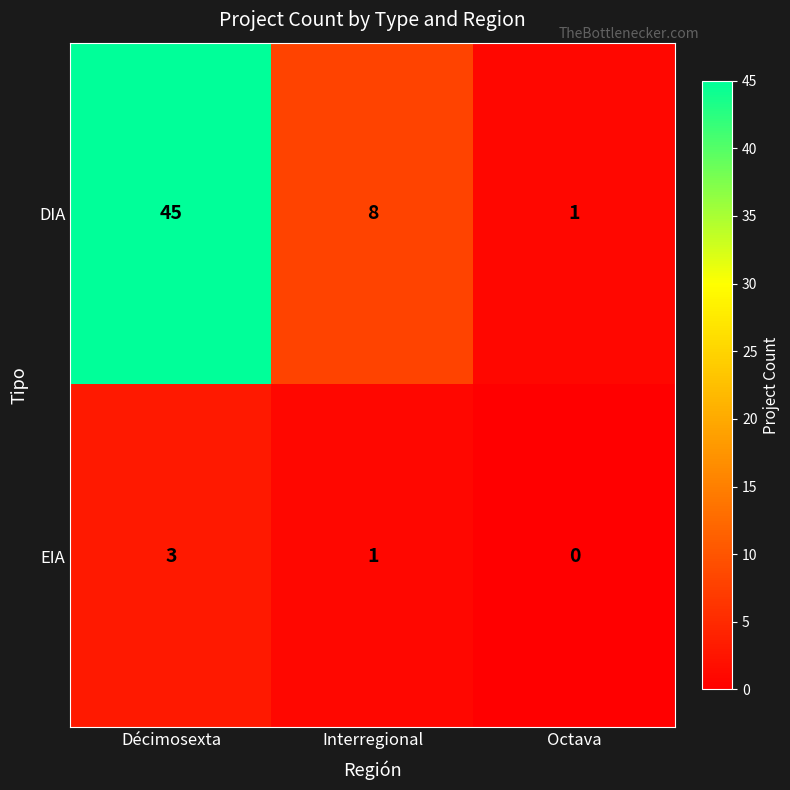

Is the value of EIA at Décimosexta greater than the value of DIA at Interregional?

No